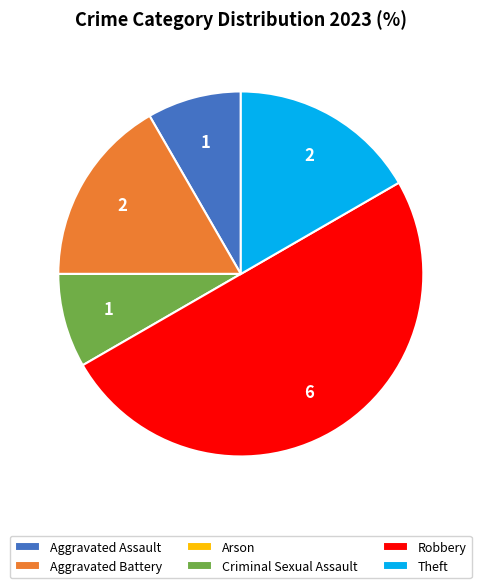

Combined, do Robbery and Theft account for over 50%?

Yes